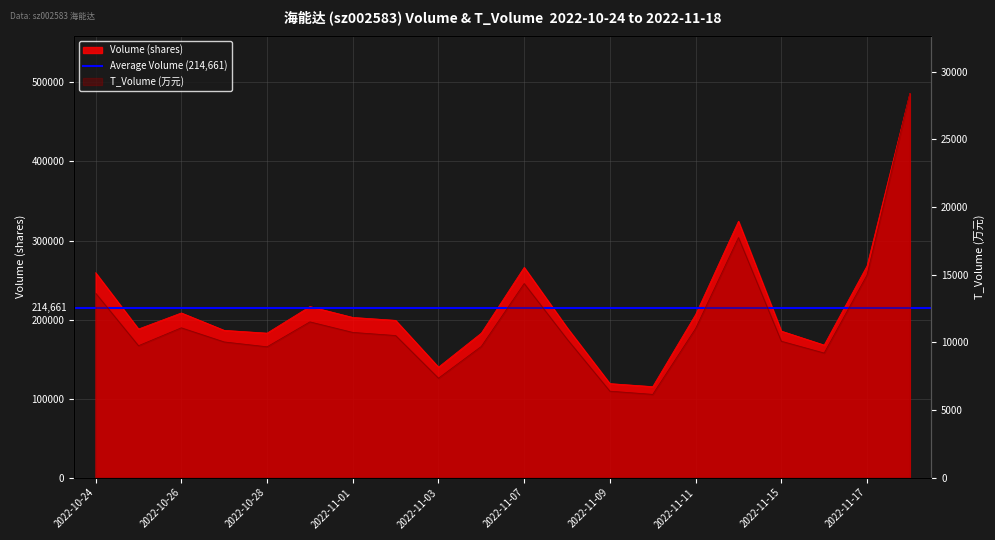

Read the volume value at 2022-10-27, to the nearest 100.

186300